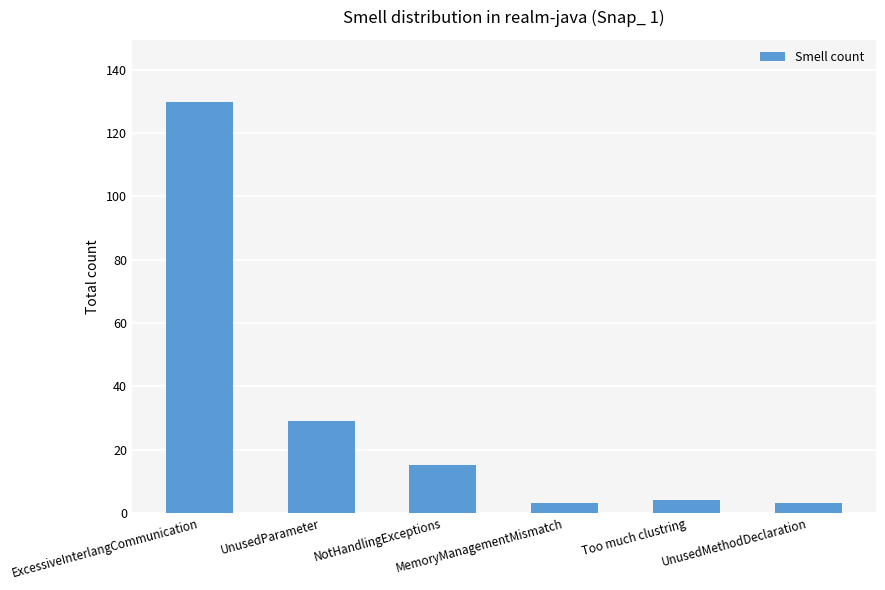

What is the average value?

31